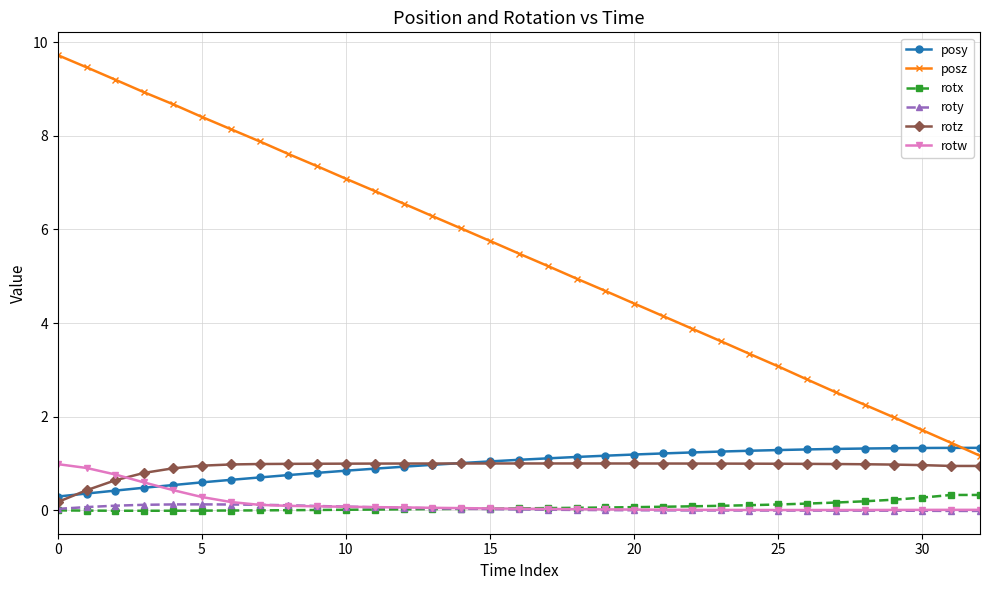

Does the chart have visible grid lines?

Yes